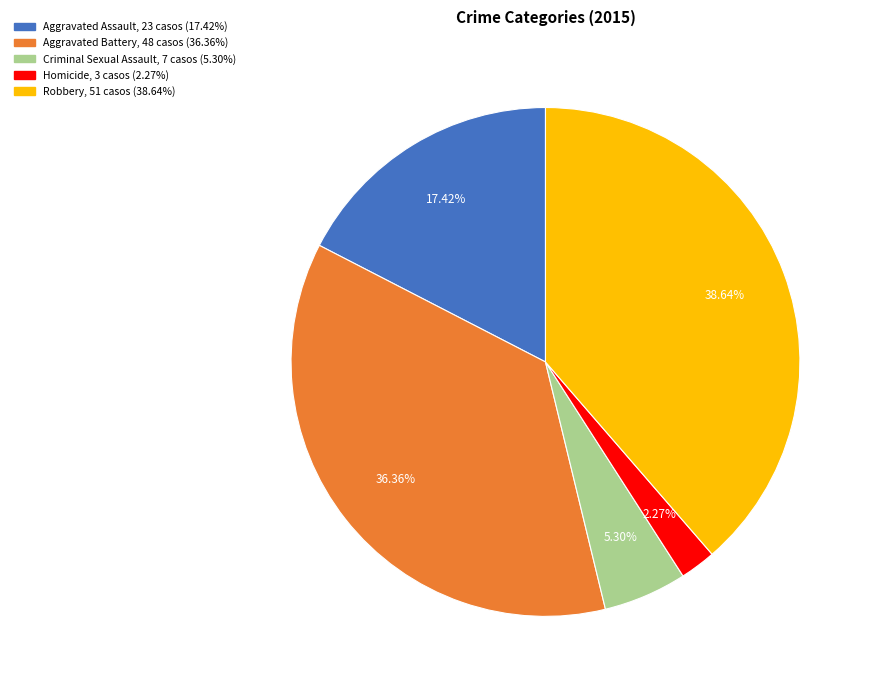

Is Aggravated Battery the majority of the pie?

No